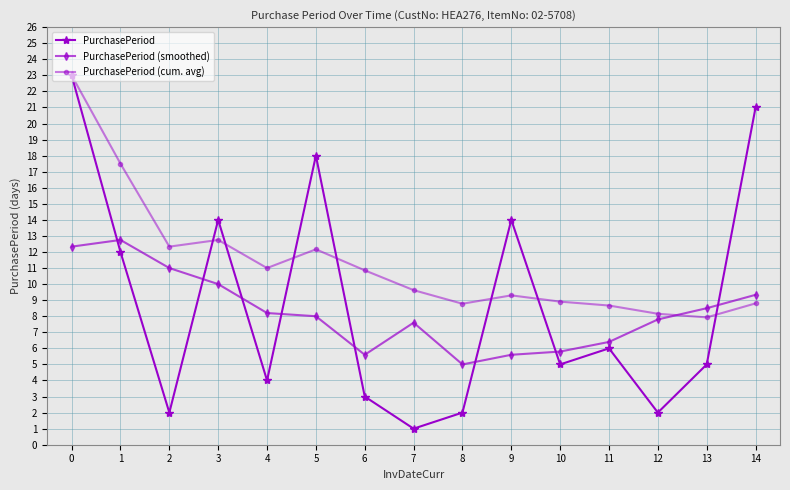

Reading right to left, list all the values displayed in this chart.

PurchasePeriod: 21.0	5.0	2.0	6.0	5.0	14.0	2.0	1.0	3.0	18.0	4.0	14.0	2.0	12.0	23.0
PurchasePeriod (smoothed): 9.3	8.5	7.8	6.4	5.8	5.6	5.0	7.6	5.6	8.0	8.2	10.0	11.0	12.8	12.3
PurchasePeriod (cum. avg): 8.8	7.9	8.2	8.7	8.9	9.3	8.8	9.6	10.9	12.2	11.0	12.8	12.3	17.5	23.0